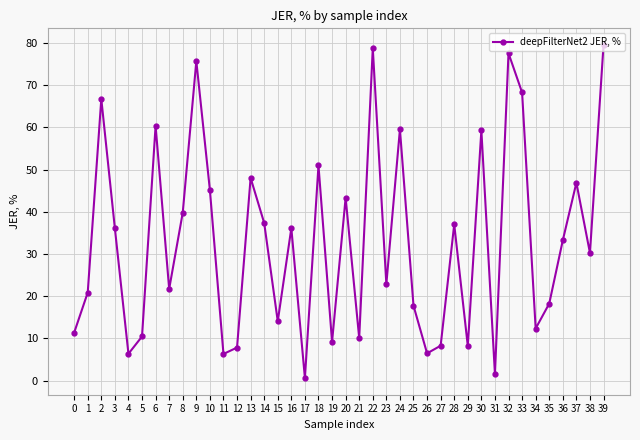

True or false: the data shows 75.7 at 9.

True